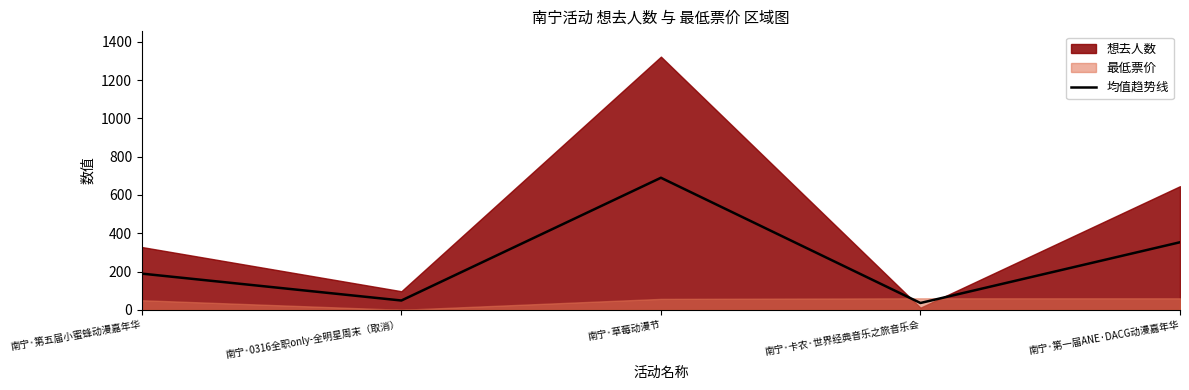

True or false: 均值趋势线 has a value of 265.0 at 南宁·草莓动漫节.

False